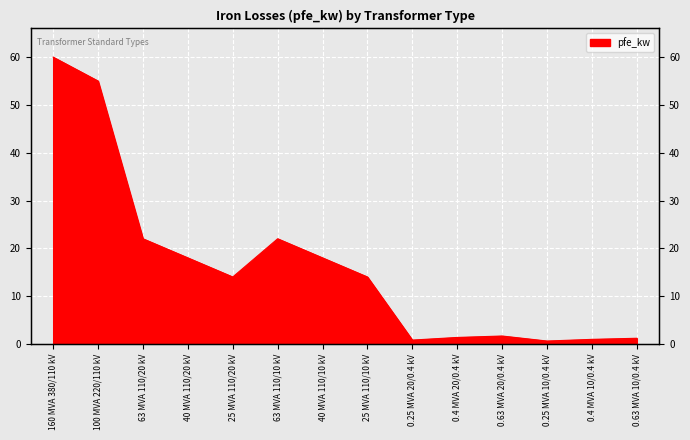

What value does the data have at 25 MVA 110/10 kV?

14.0